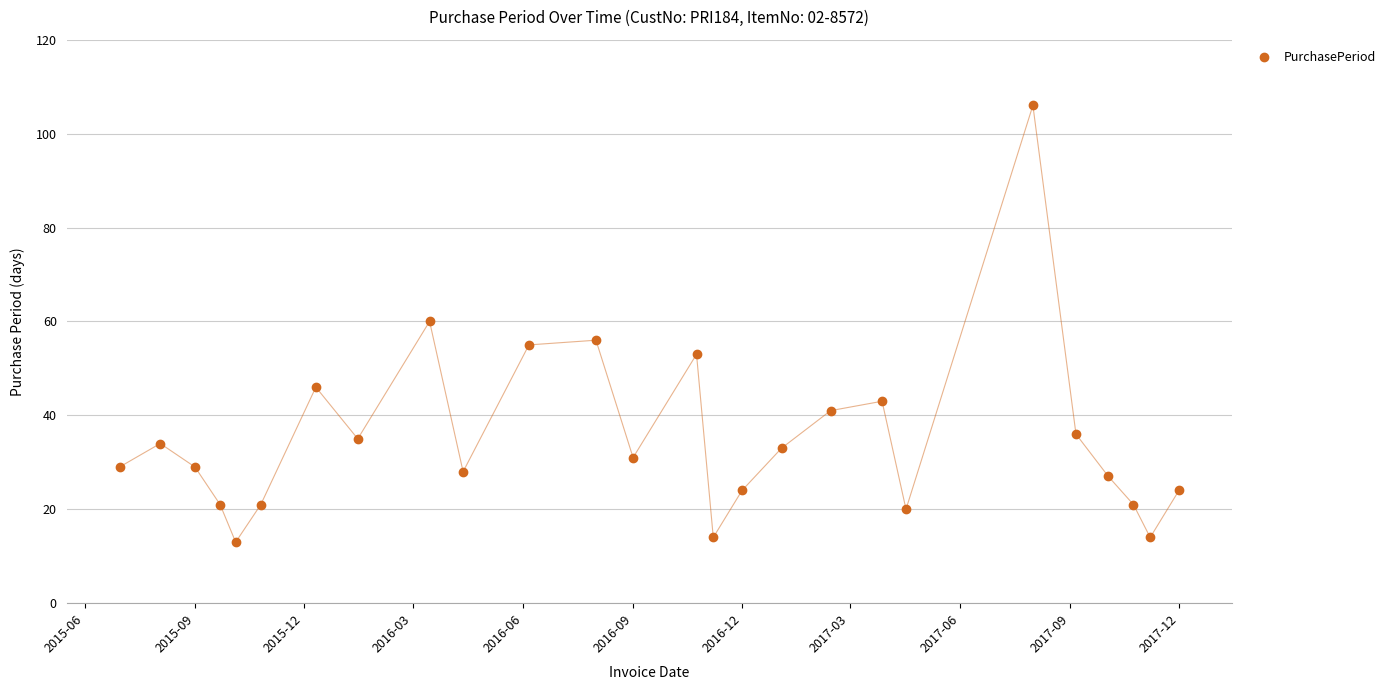

What is the value of the 8th point from the left?

35